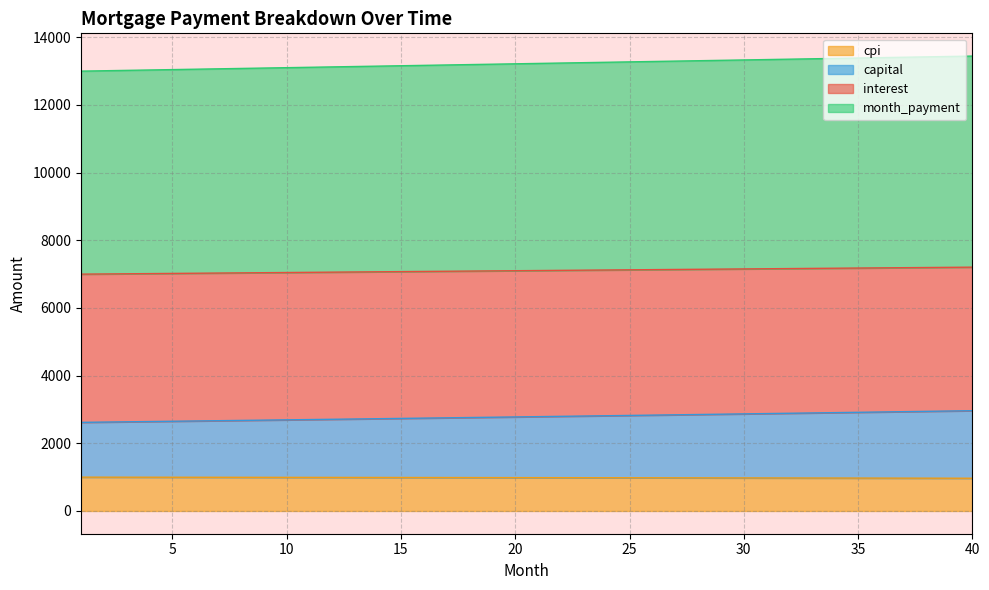

What is the value of the capital point at the 5th from the left?

2651.0